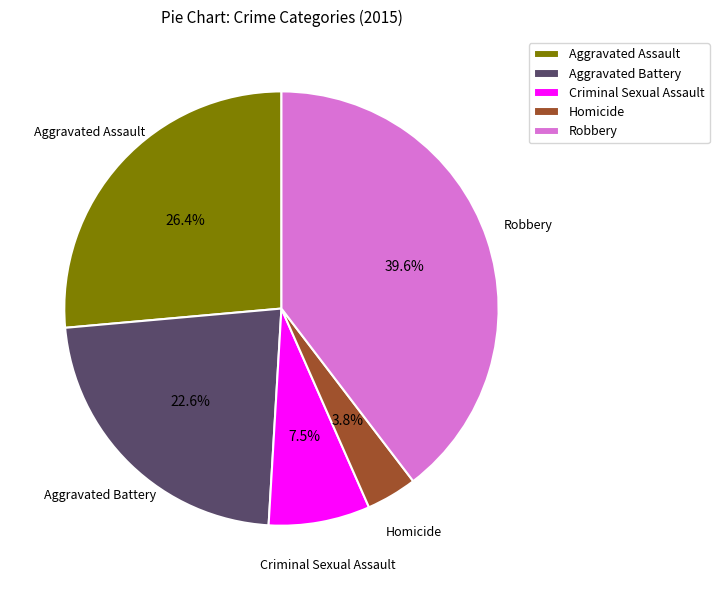

To the nearest percent, what is the average slice percentage?

20%